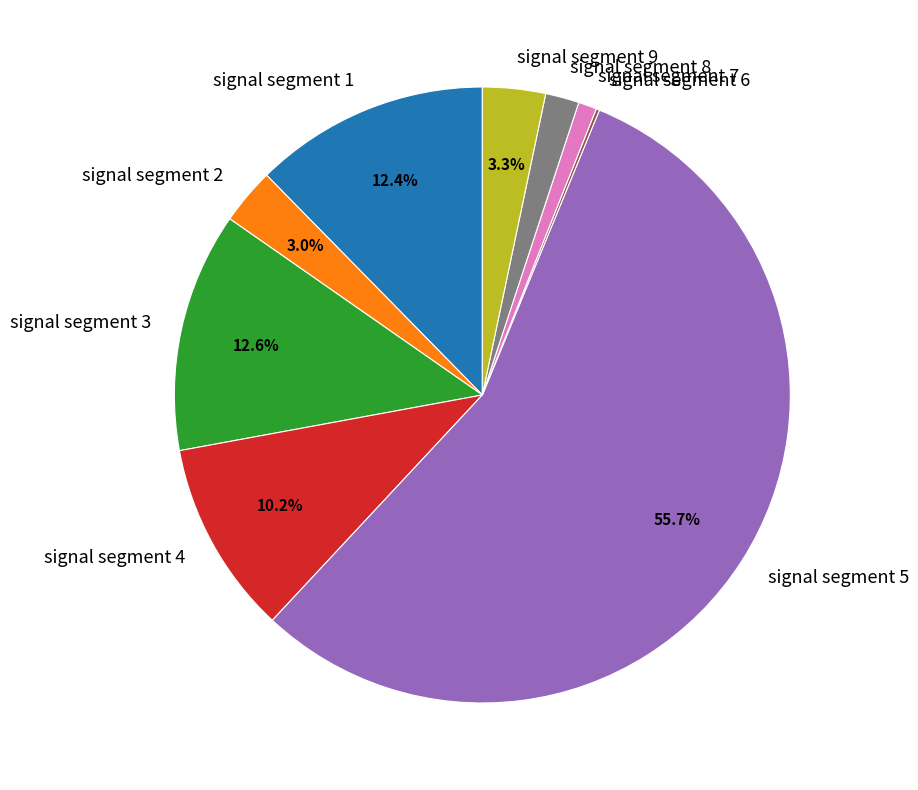

What is the majority slice?

signal segment 5